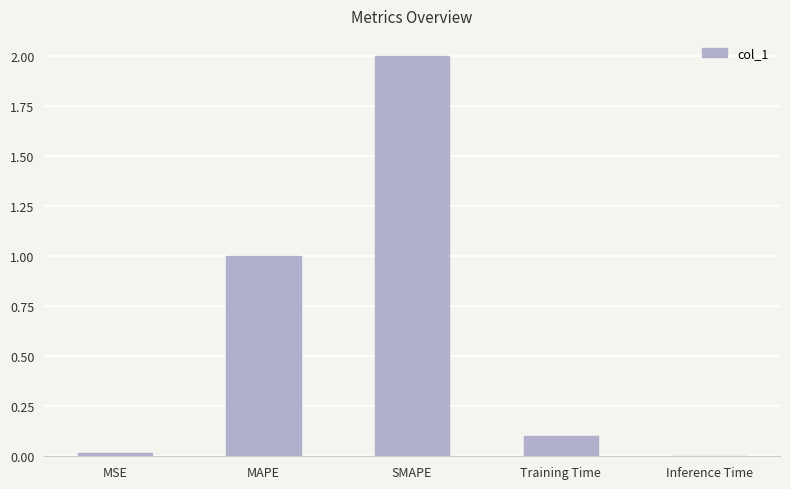

Is it true that the value at SMAPE is 2.8?

False